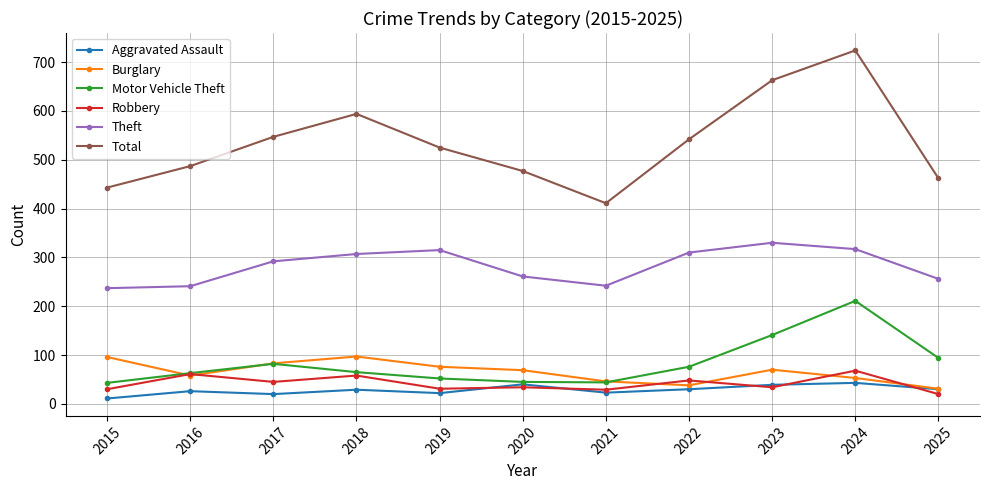

True or false: Motor Vehicle Theft has more than 1 points higher than both neighbors.

True